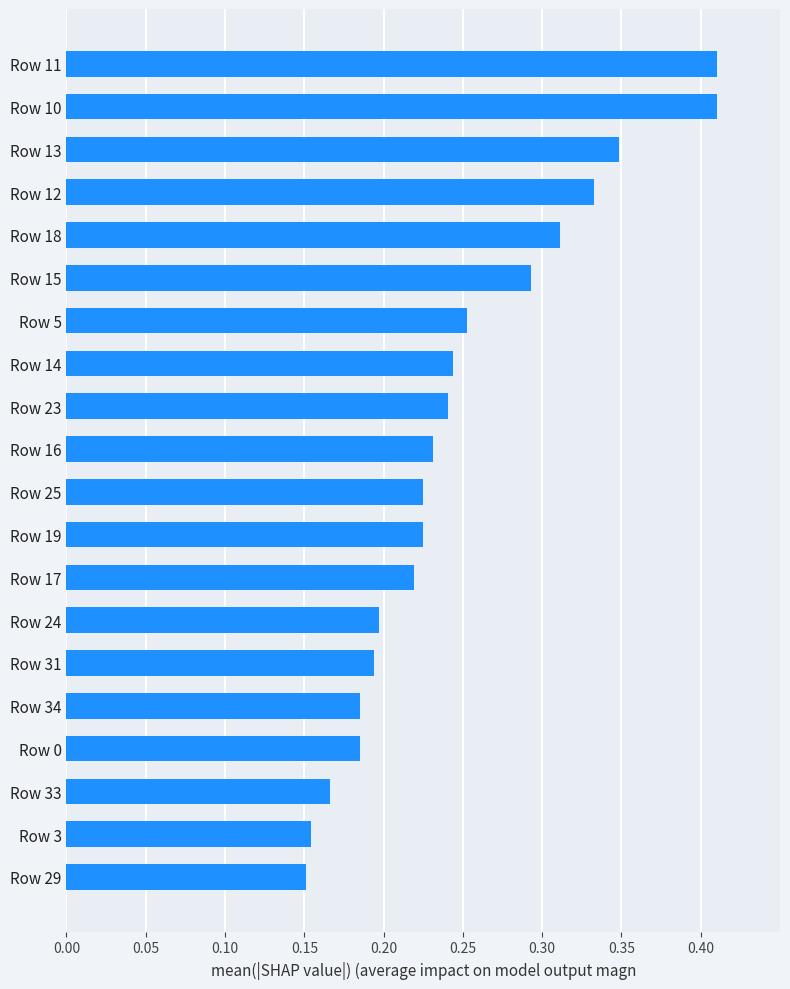

Is it true that the value at Row 0 is 0.2?

True